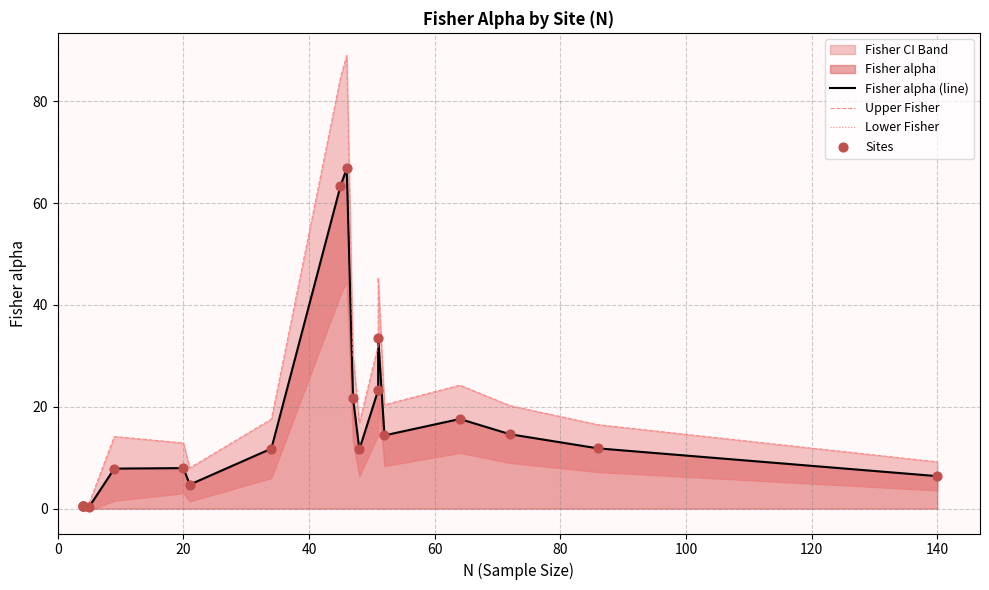

At how many categories does at least one series exceed 32?

4